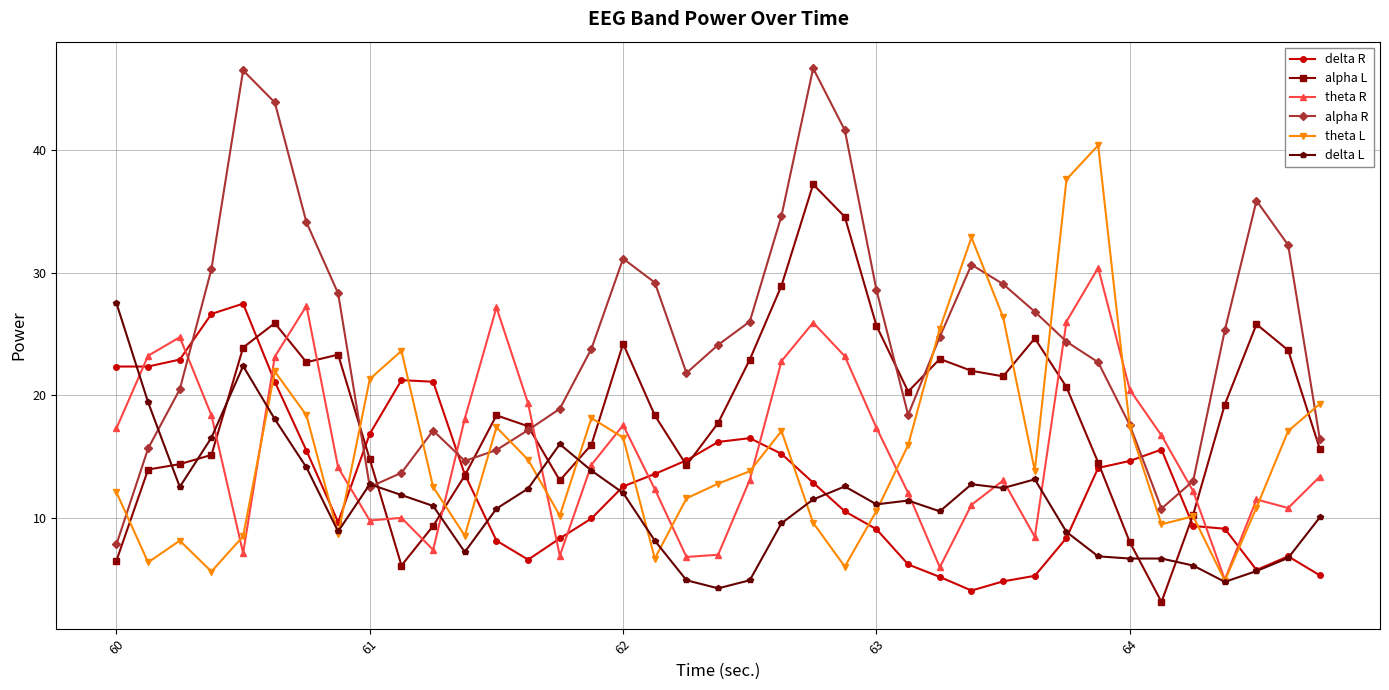

What is the greatest value displayed?

46.7